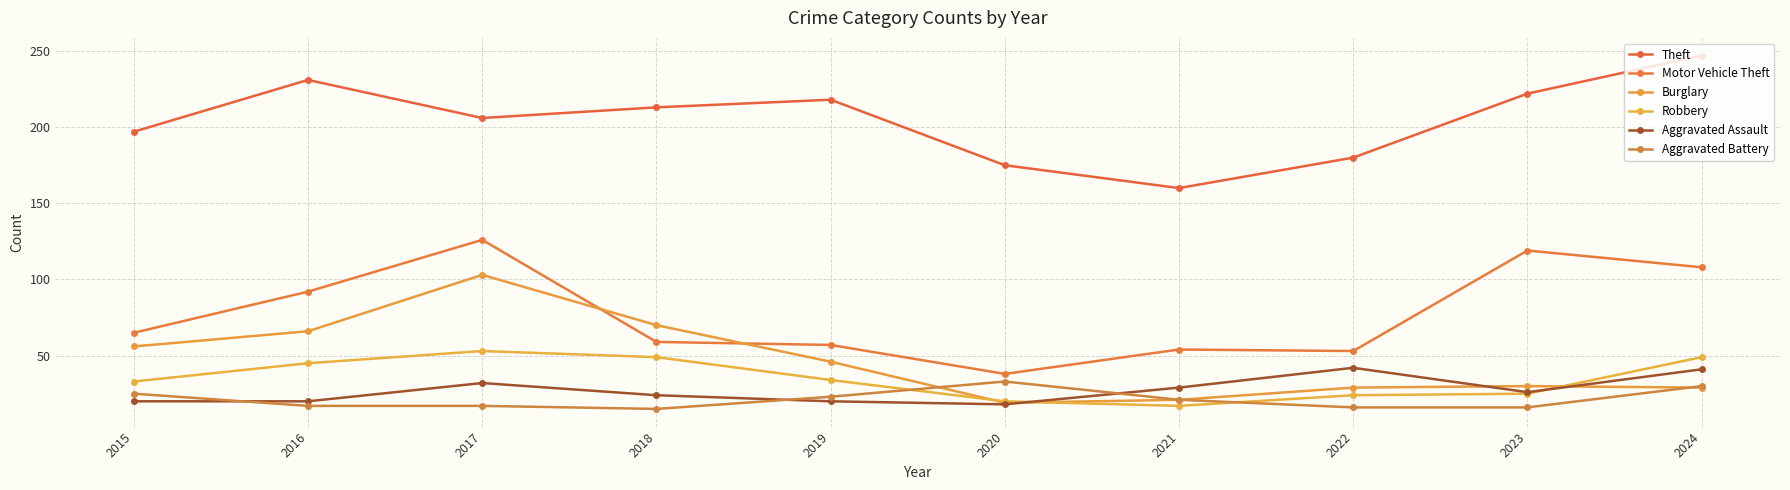

Which series changed the most between 2017 and 2020?

Motor Vehicle Theft